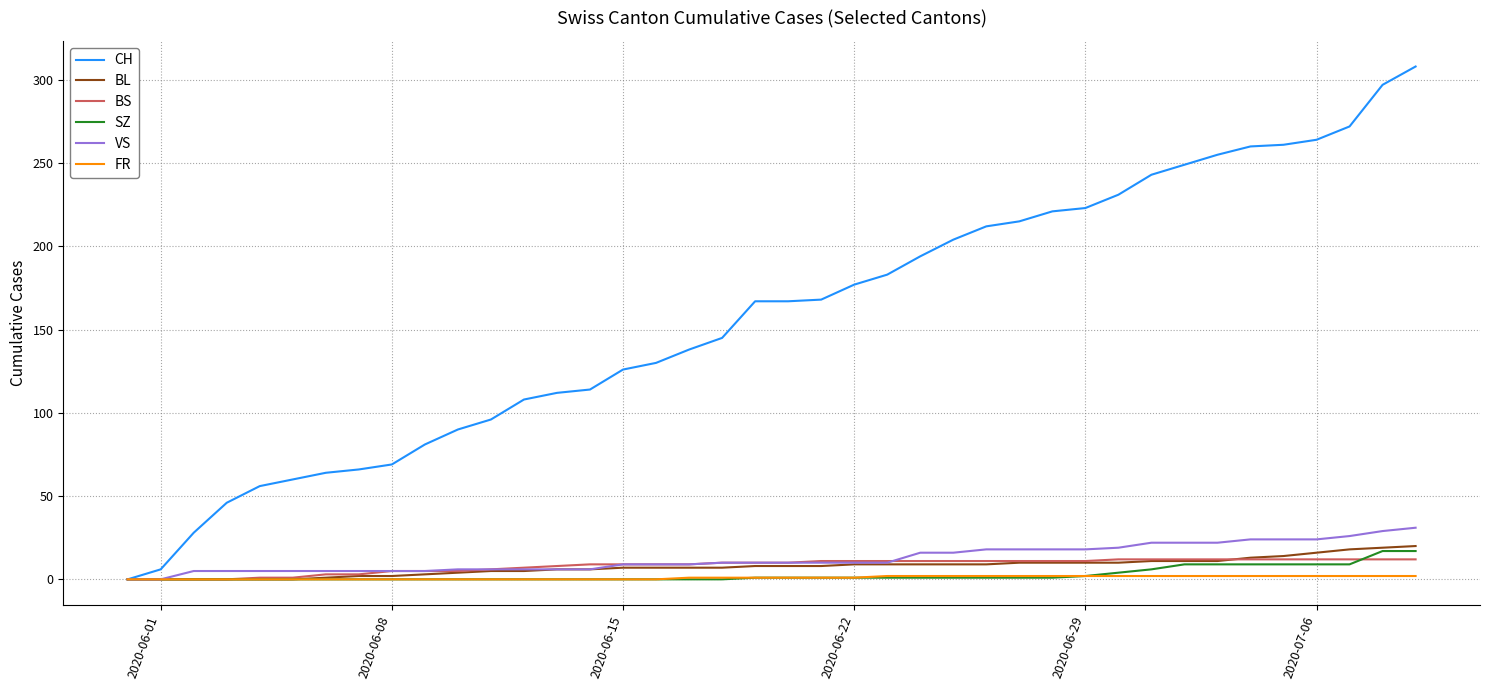

What is the greatest value displayed?

308